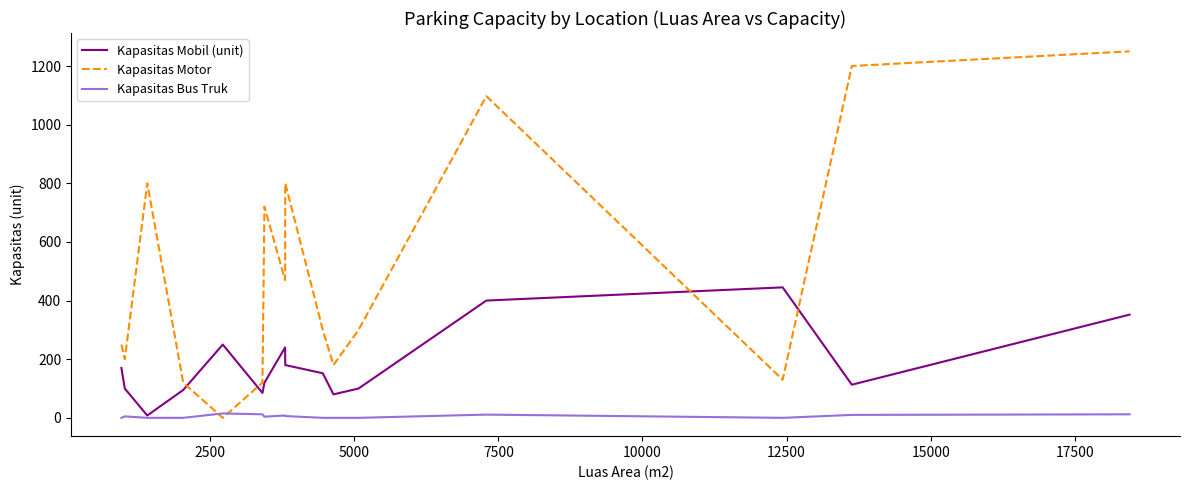

Which series has the widest spread of values?

Kapasitas Motor